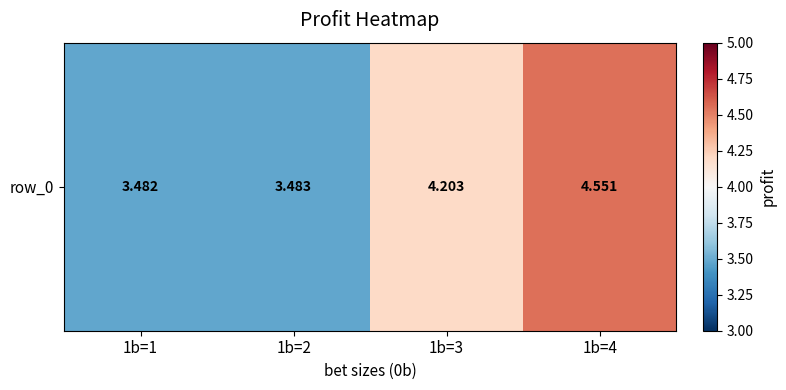

At which category does the chart reach its minimum across all series?

1b=1